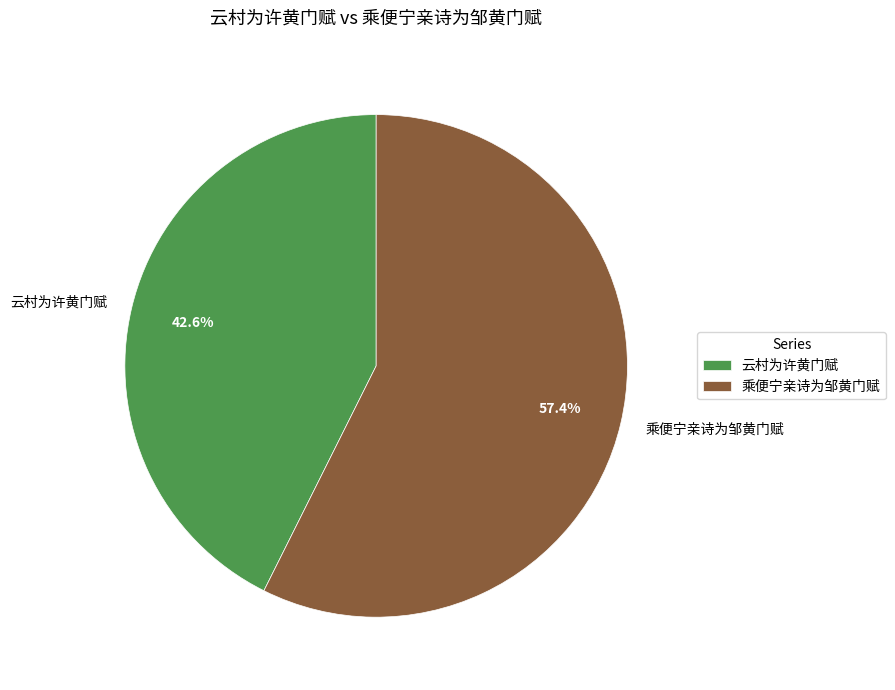

To the nearest percent, what is the combined percentage of 云村为许黄门赋 and 乘便宁亲诗为邹黄门赋?

100%